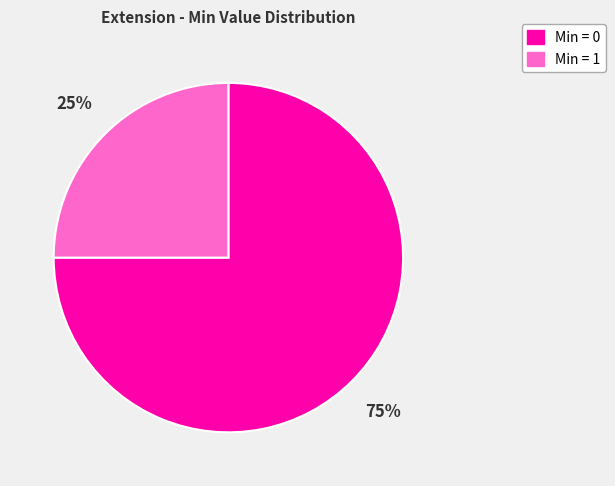

To the nearest percent, what is the average slice percentage?

50%